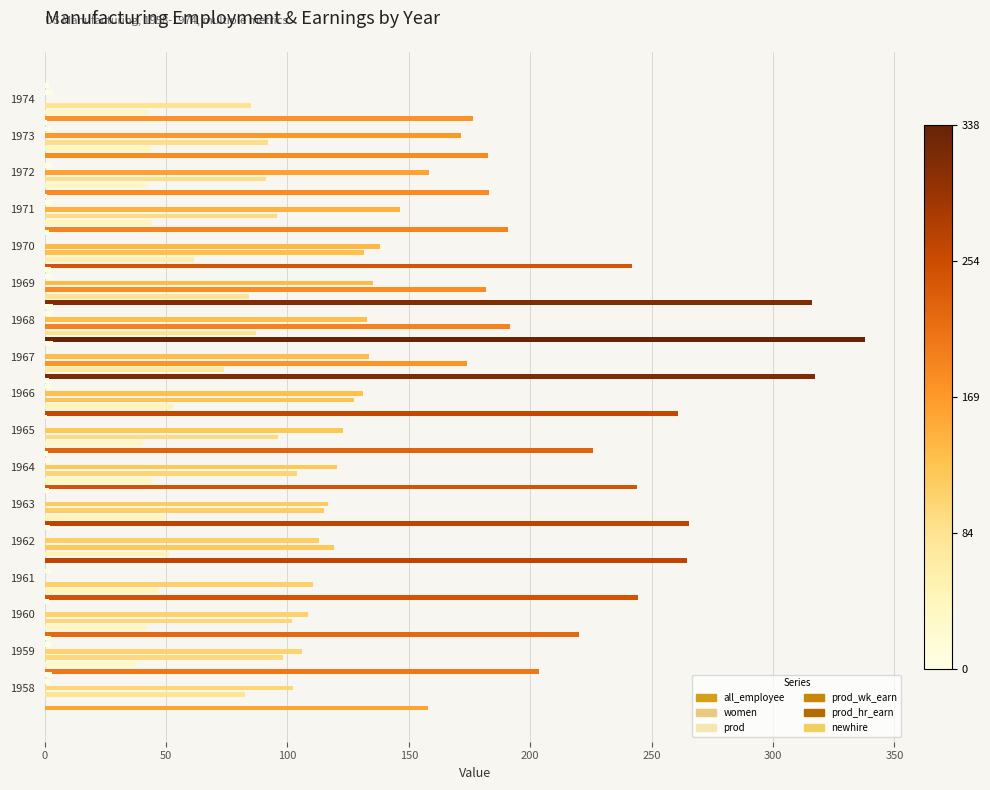

Which has a higher value, 1959 or 1964?

1964